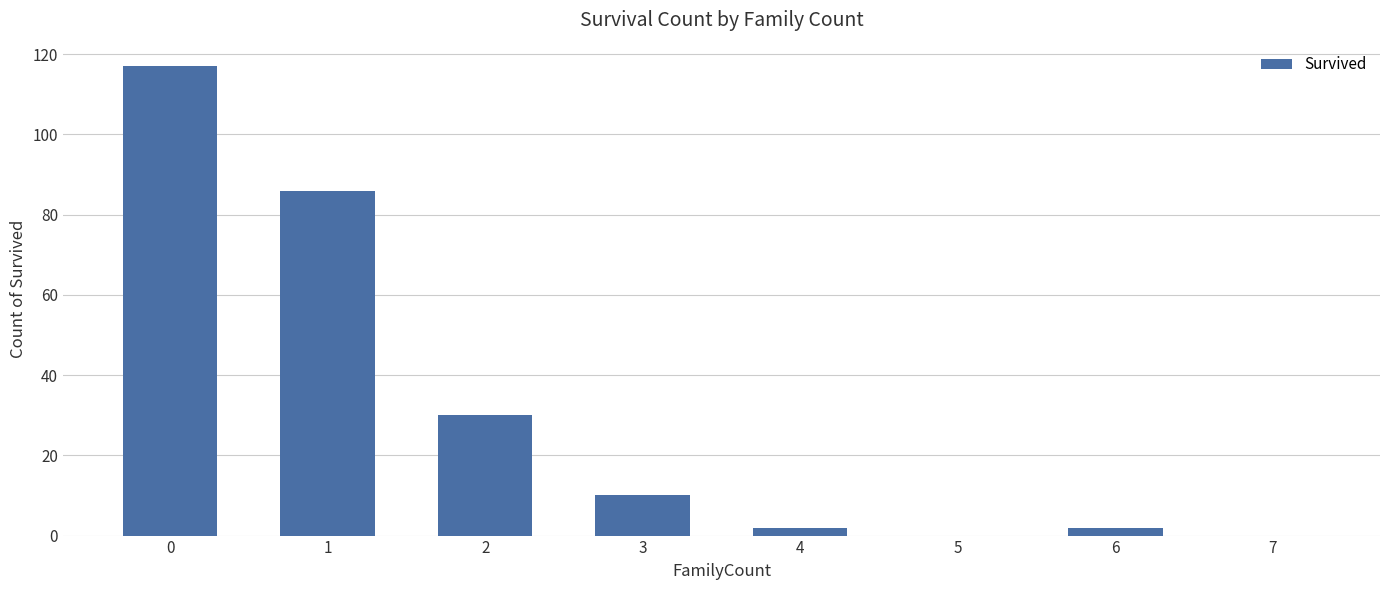

What is the sum of all values?

247